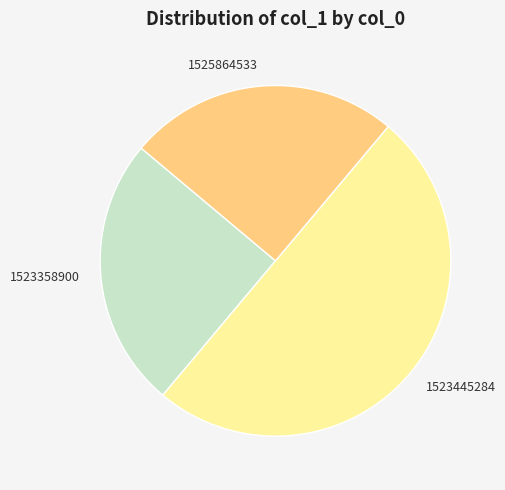

Between 1523445284 and 1523358900, which is larger?

1523445284